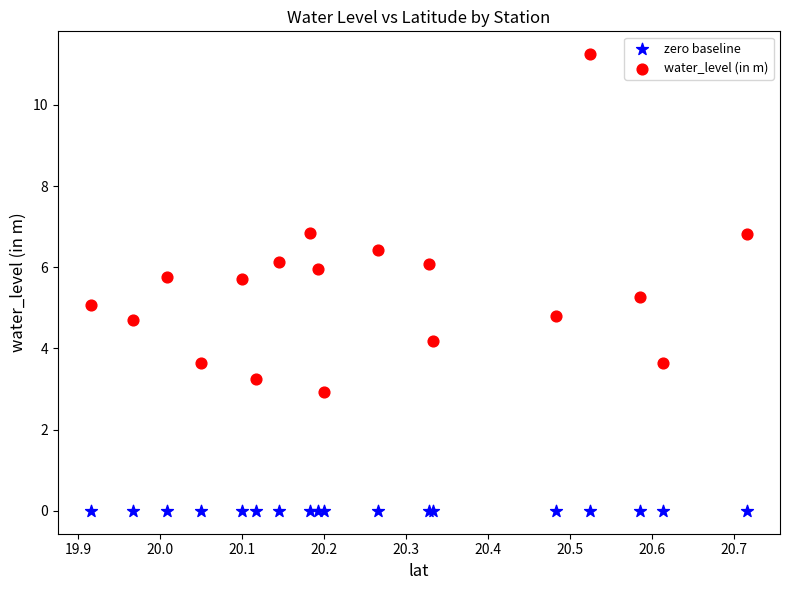

Which series contains the lowest Y value?

zero baseline